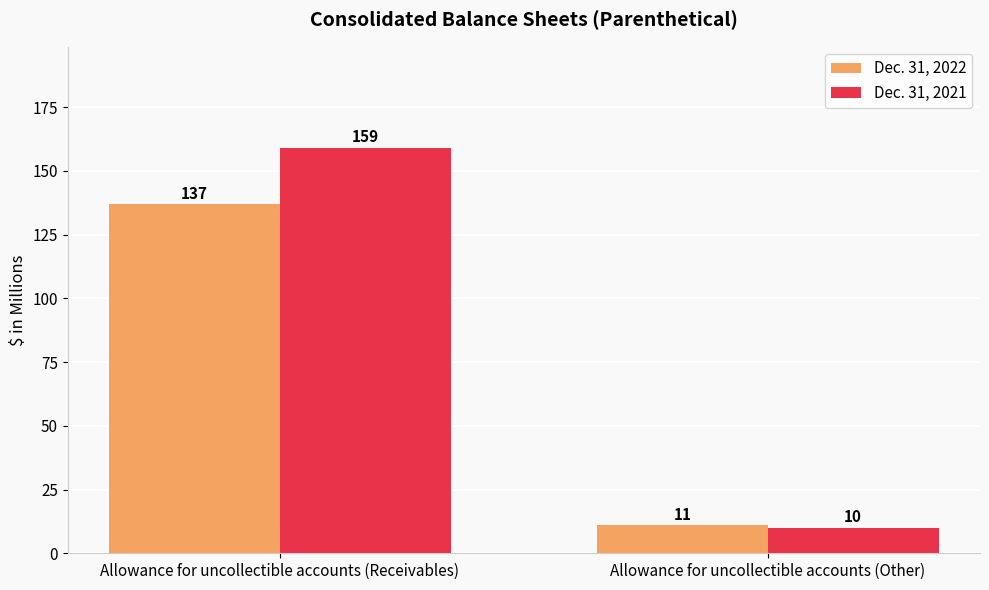

At which category is the sum across all series the highest?

Allowance for uncollectible accounts (Receivables)